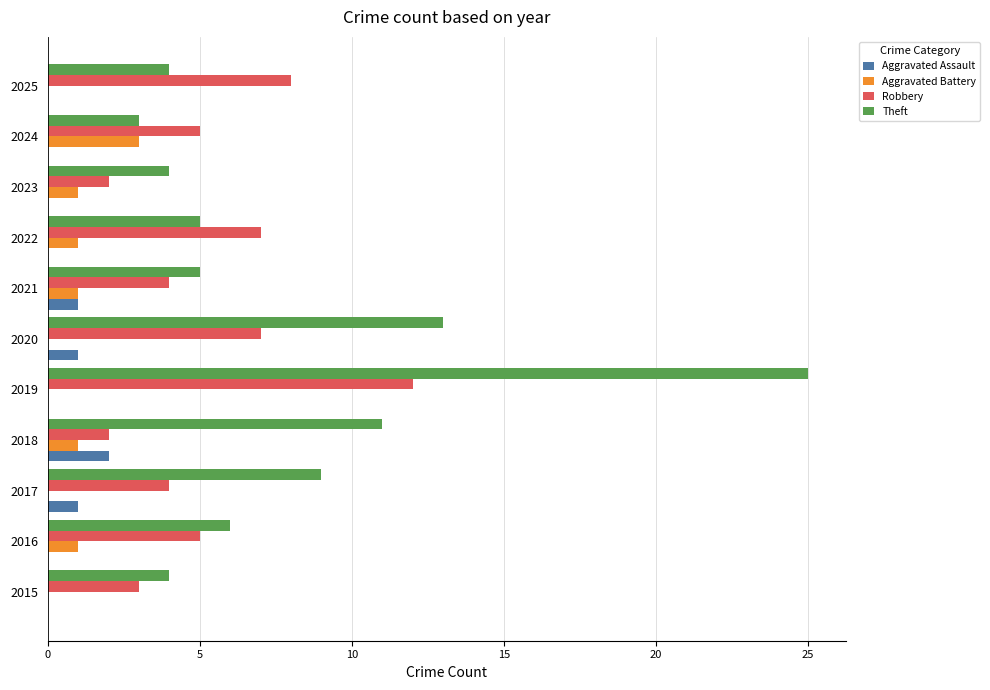

True or false: Aggravated Battery has a value of 0 at 2018.

False